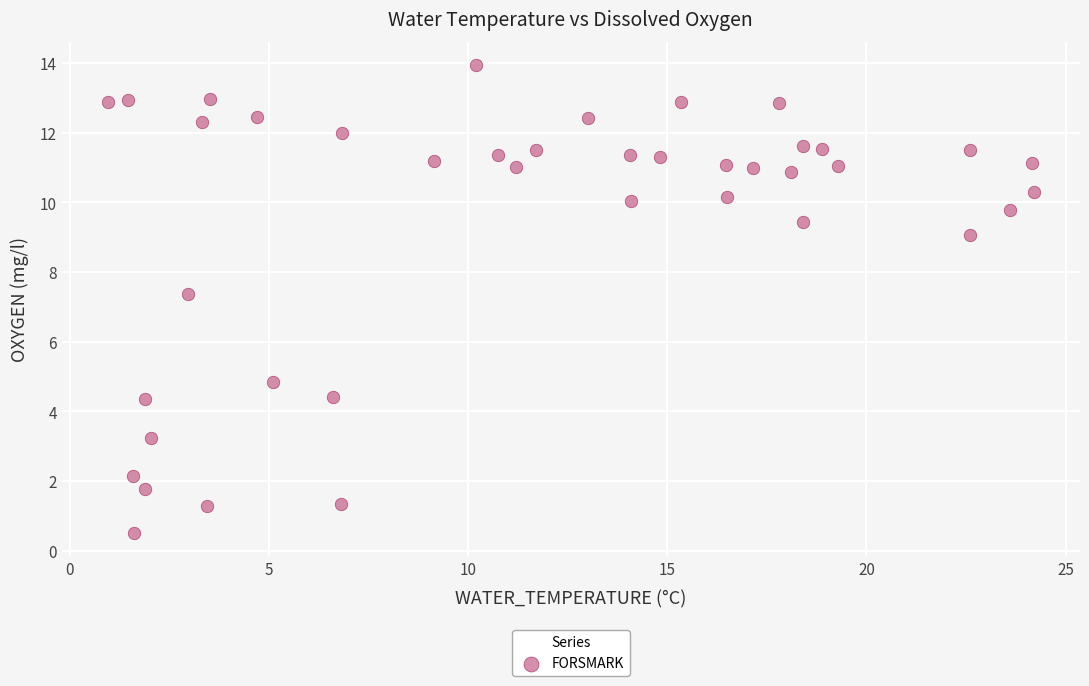

What is the range of Y values (max minus min)?

13.4